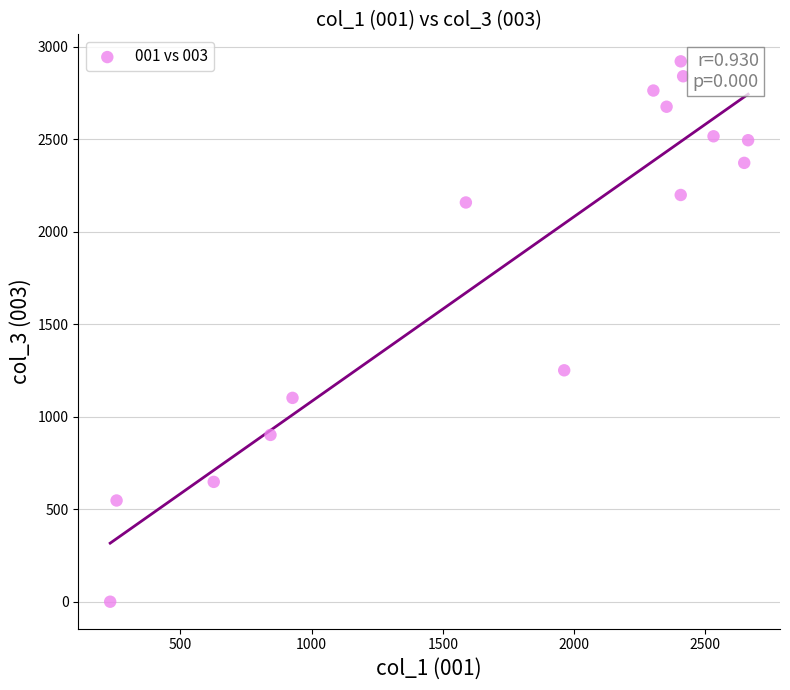

What Y value in the scatter plot is closest to 1460?

1250.9